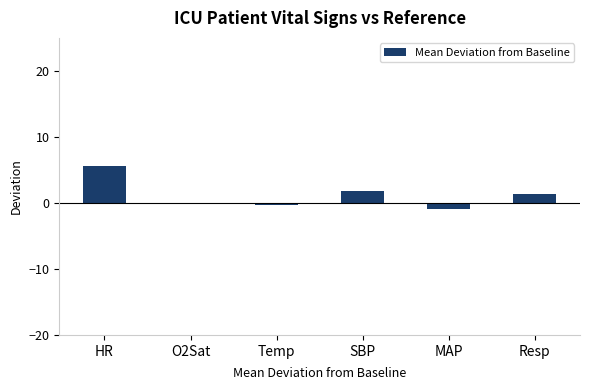

What is the sum of all values?

7.7